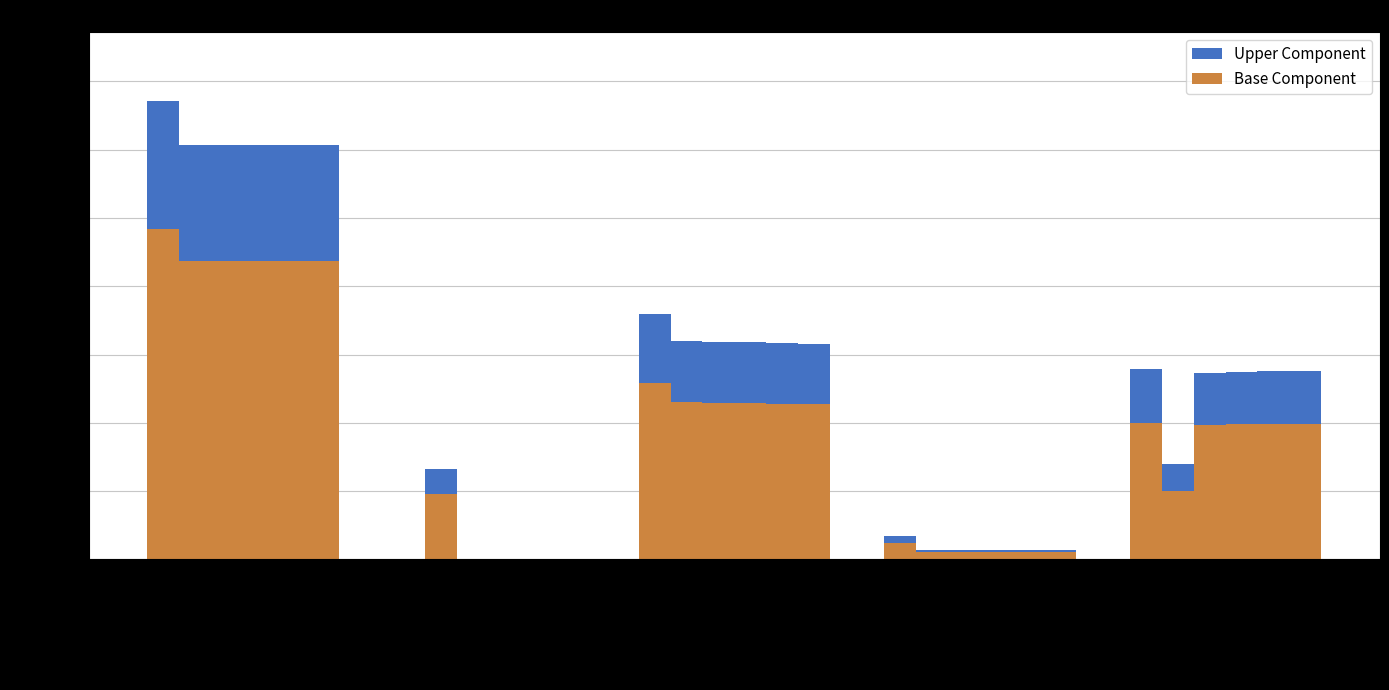

What is the label of the 1st bar from the left?

Total Revenues